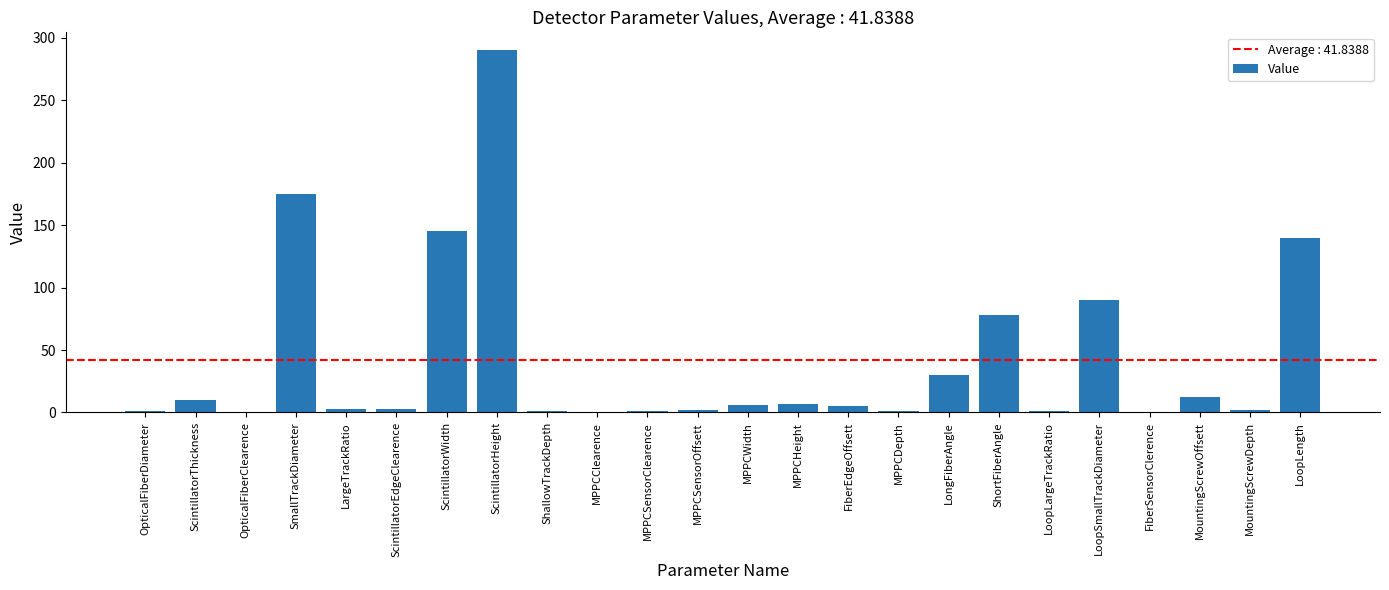

Count the number of data series in this chart.

1